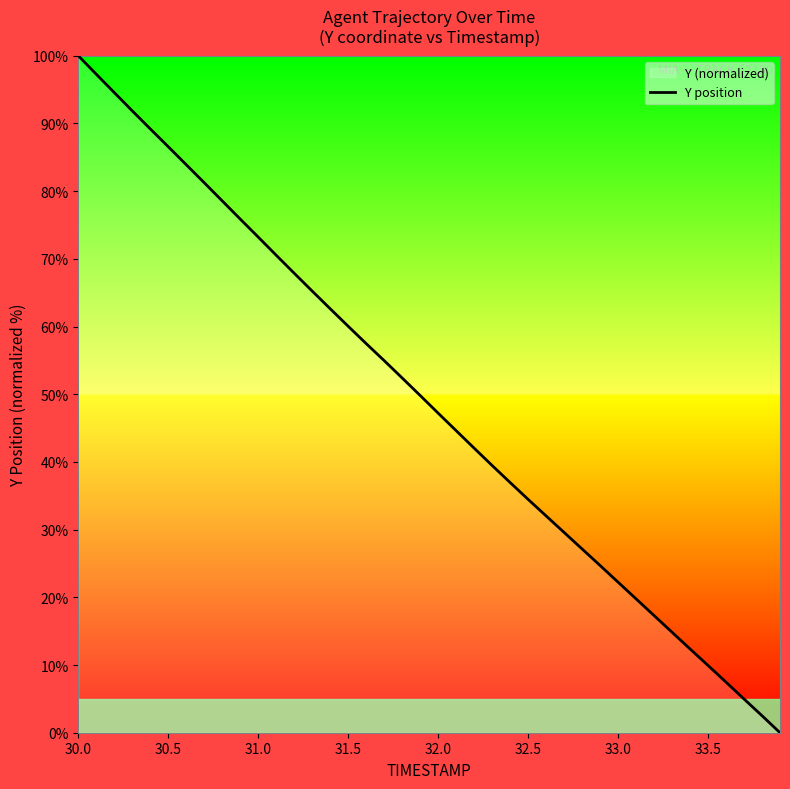

What is the difference between the maximum and minimum values?

100.0